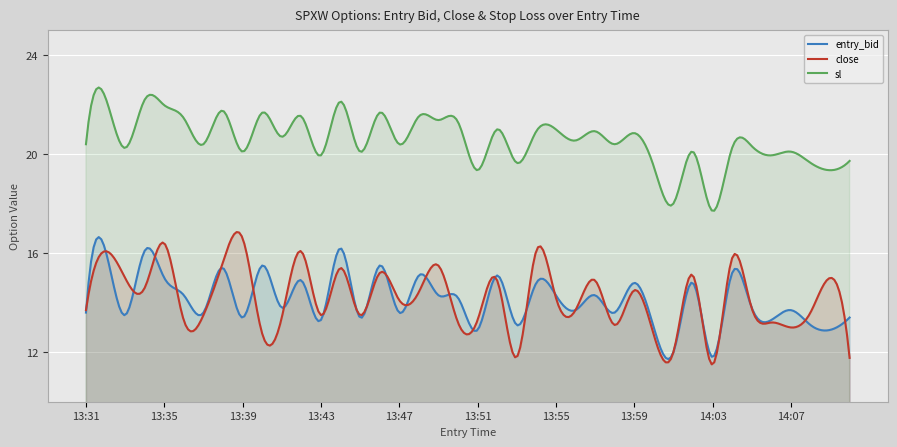

How many values in the close series are below 14?

20